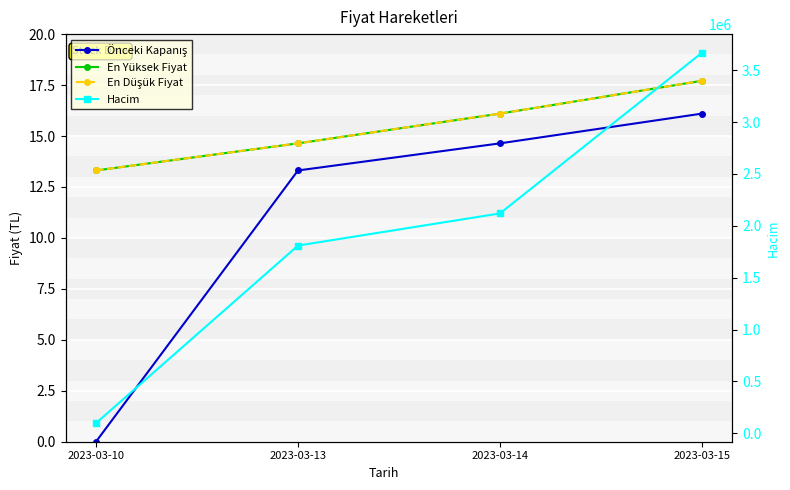

List the series in order of their peak value, lowest first.

Önceki Kapanış, En Yüksek Fiyat, En Düşük Fiyat, Hacim